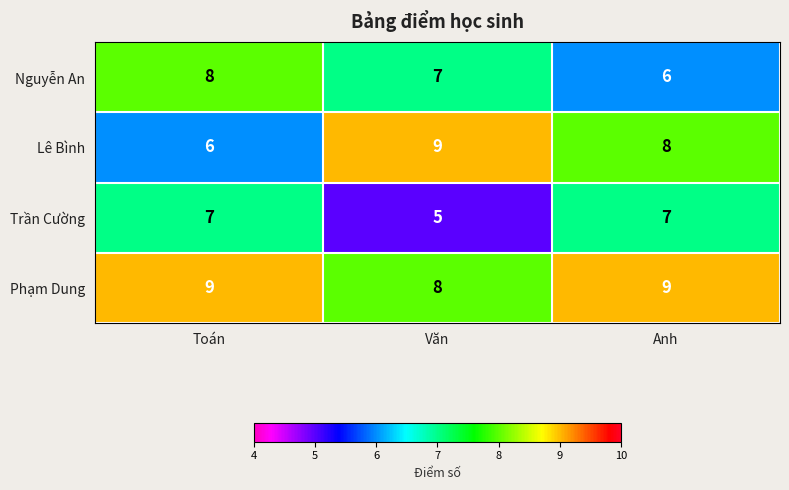

What is the total value across all series at Toán?

30